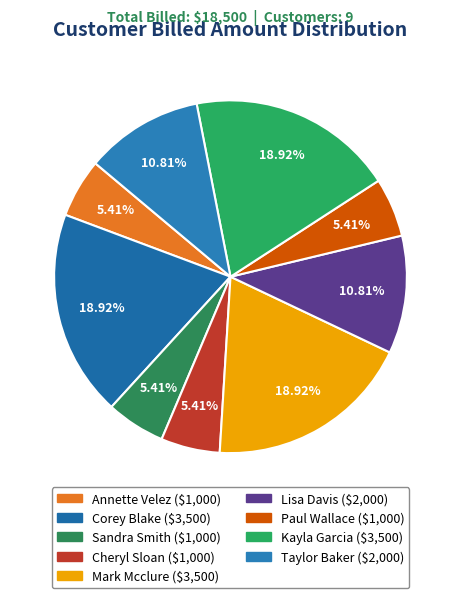

Does Annette Velez represent more than half of the total?

No